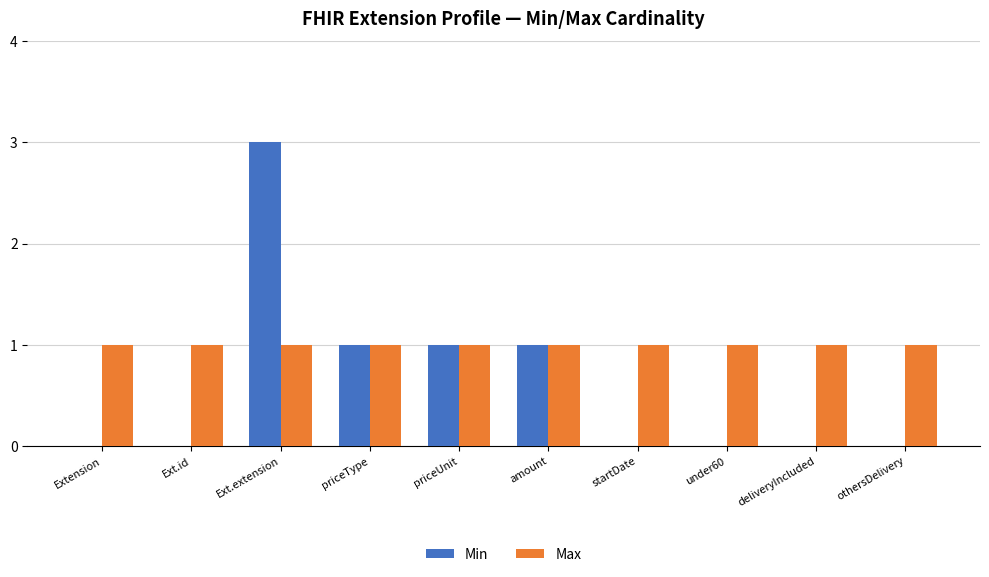

Which series has the largest total across all categories?

Max